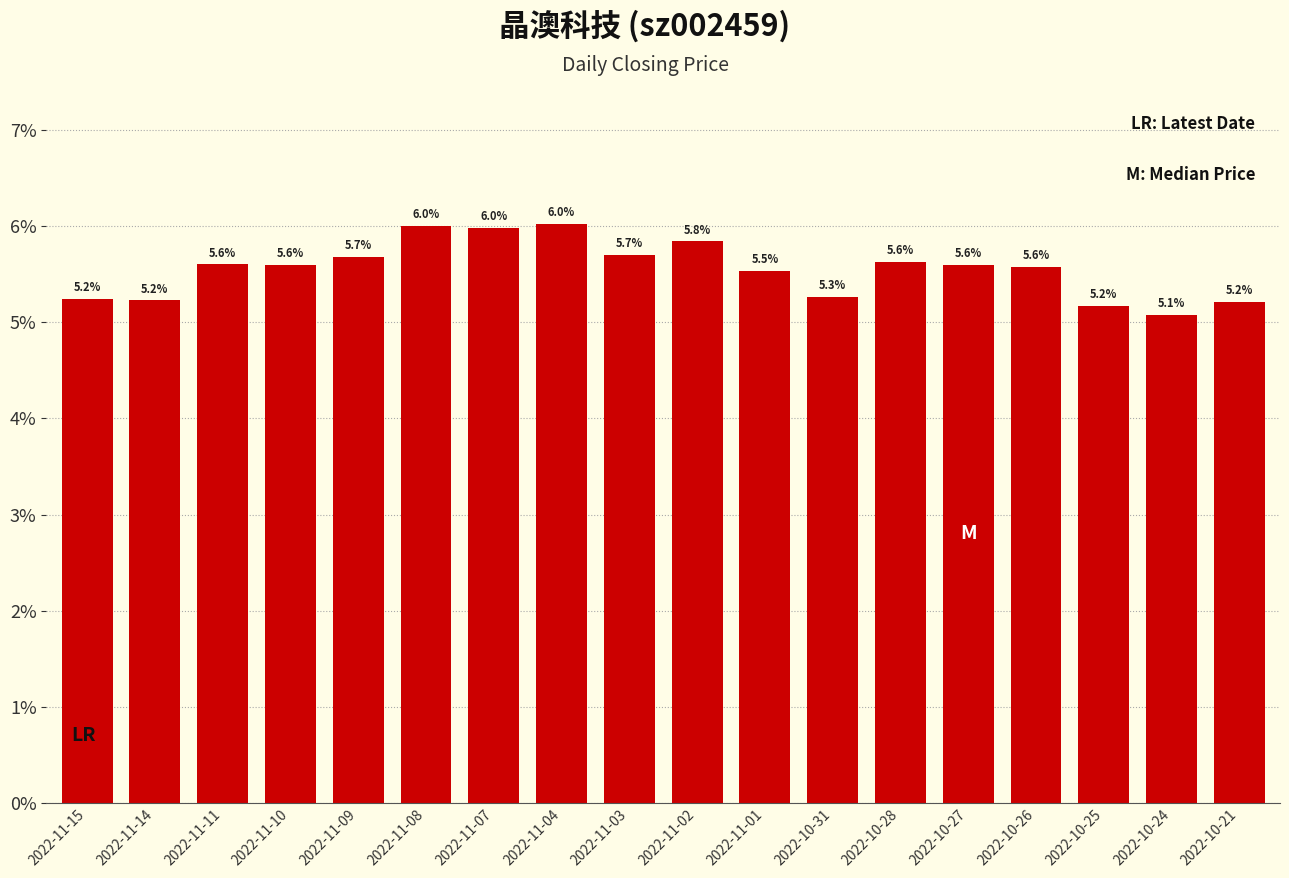

Where is the data nearest to the value 5?

2022-10-24